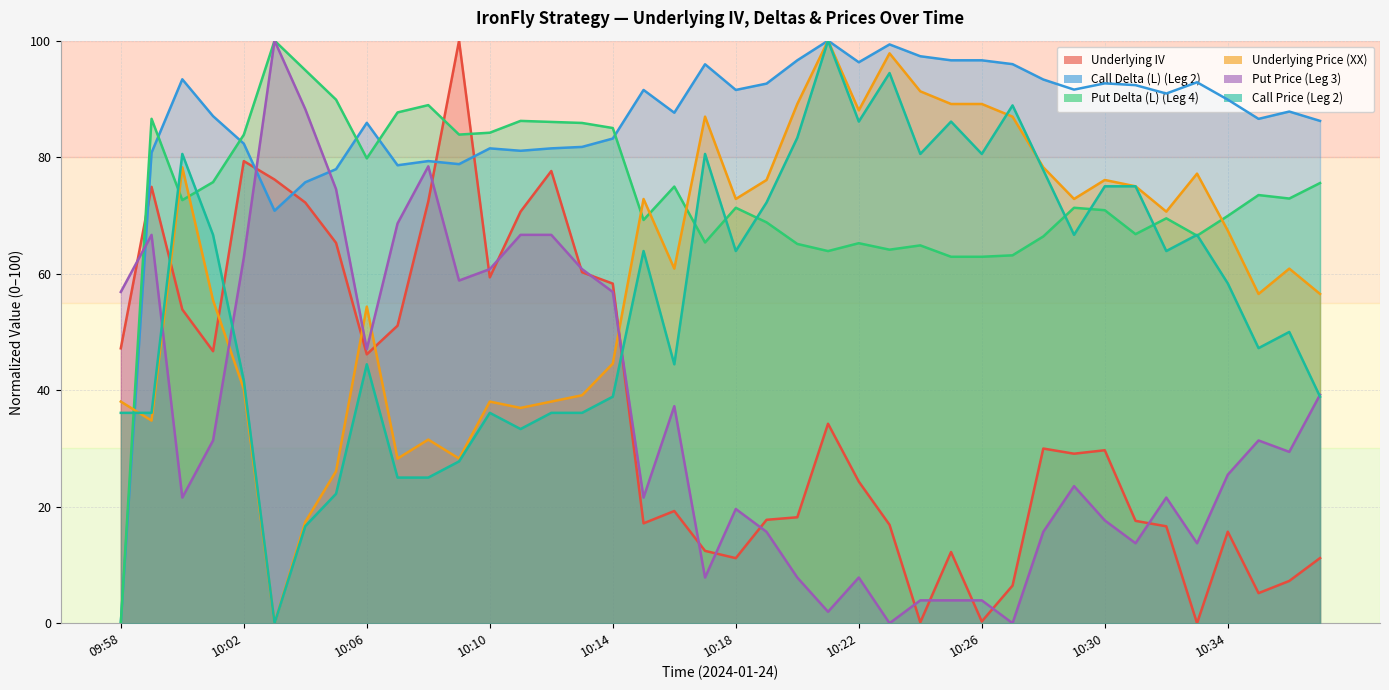

How many values in the Call Price (Leg 2) series exceed 63?

20